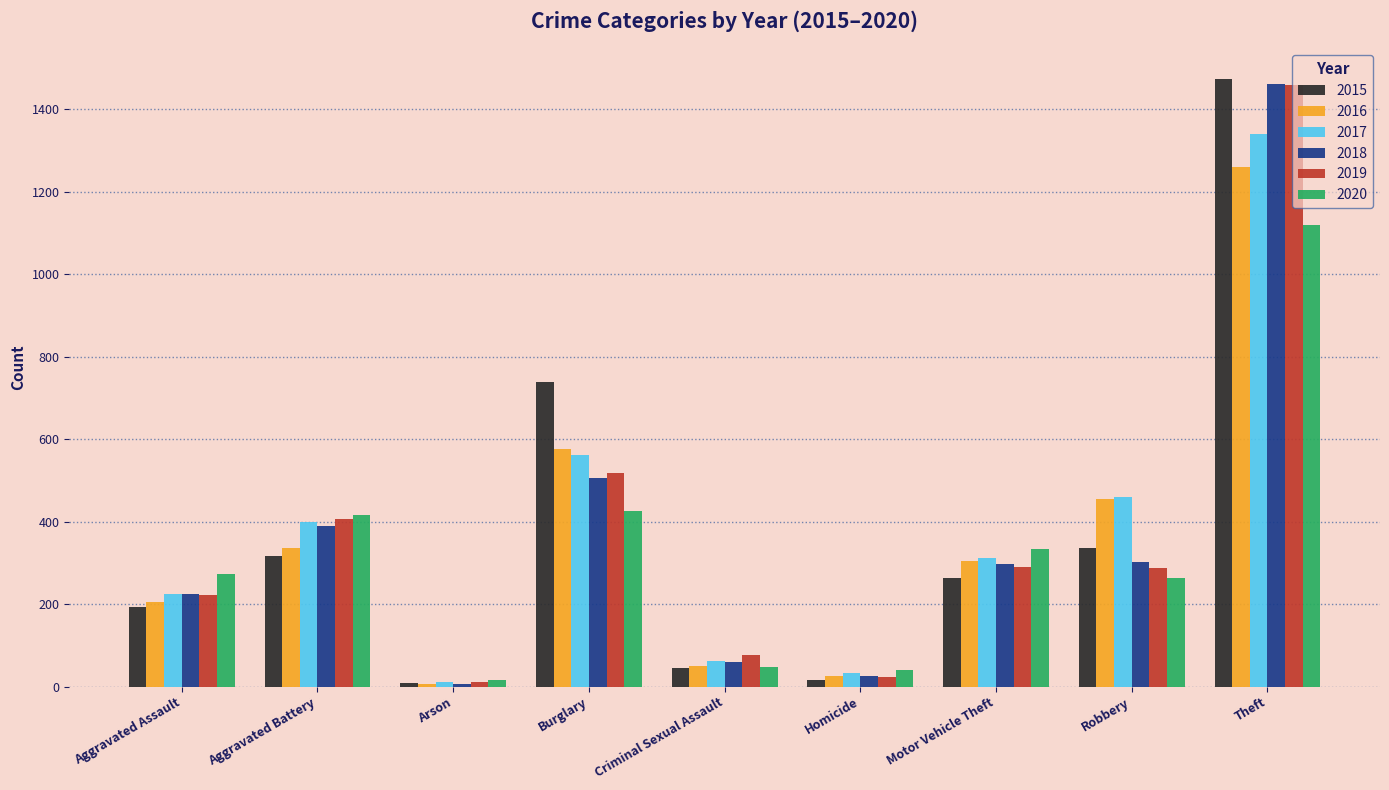

What are all the series names shown in the legend?

2015, 2016, 2017, 2018, 2019, 2020